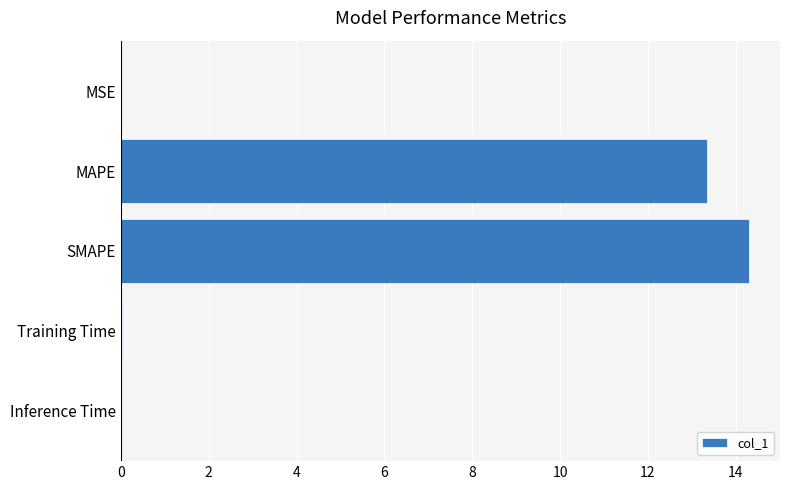

The chart shows a value of 5.6 at SMAPE. True or false?

False